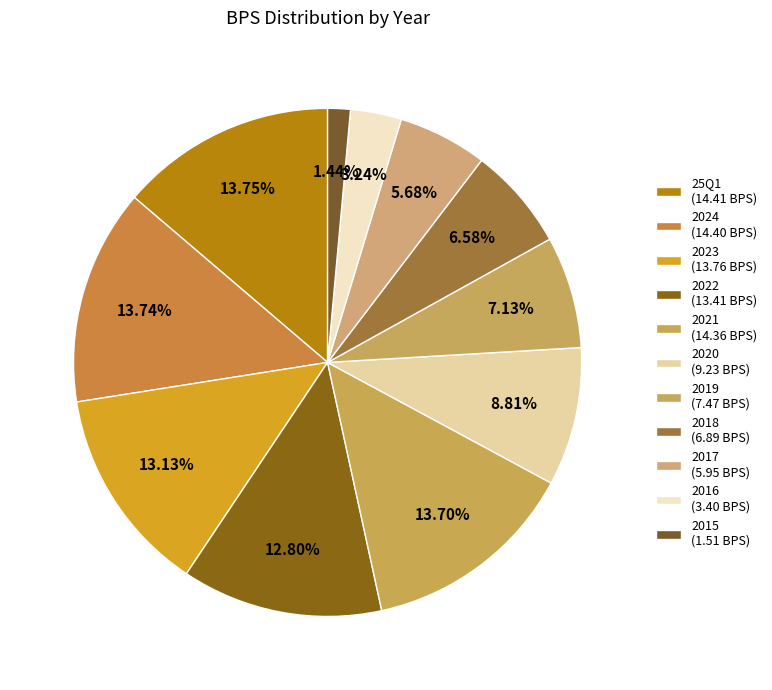

What percentage is the 2024 slice, to the nearest percent?

14%